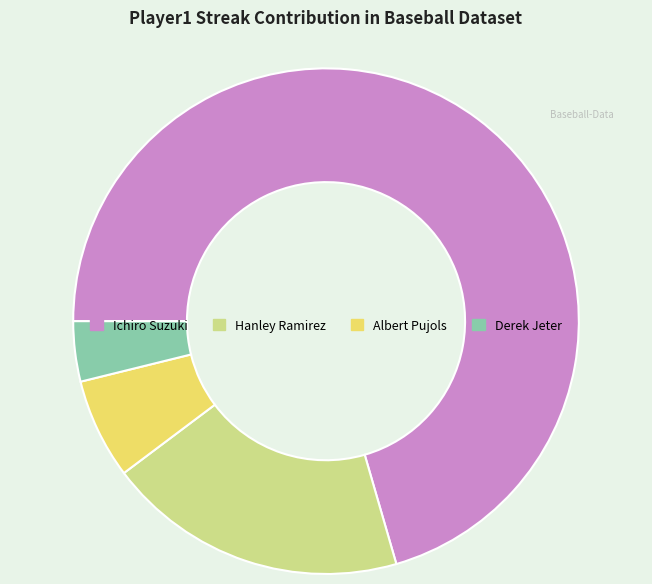

True or false: Albert Pujols accounts for 6% of the total.

True